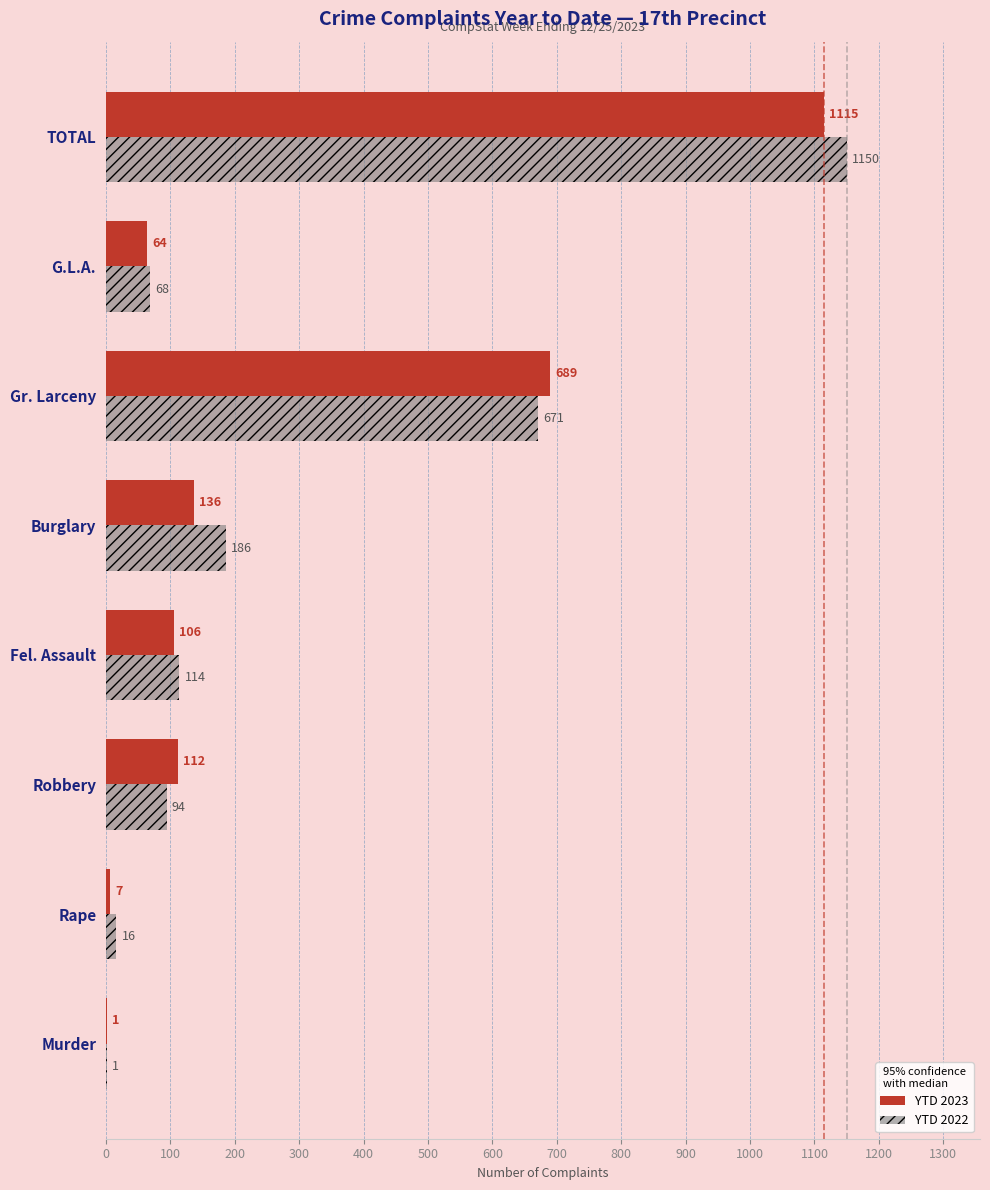

The YTD 2023 series shows 64 at G.L.A.. True or false?

True